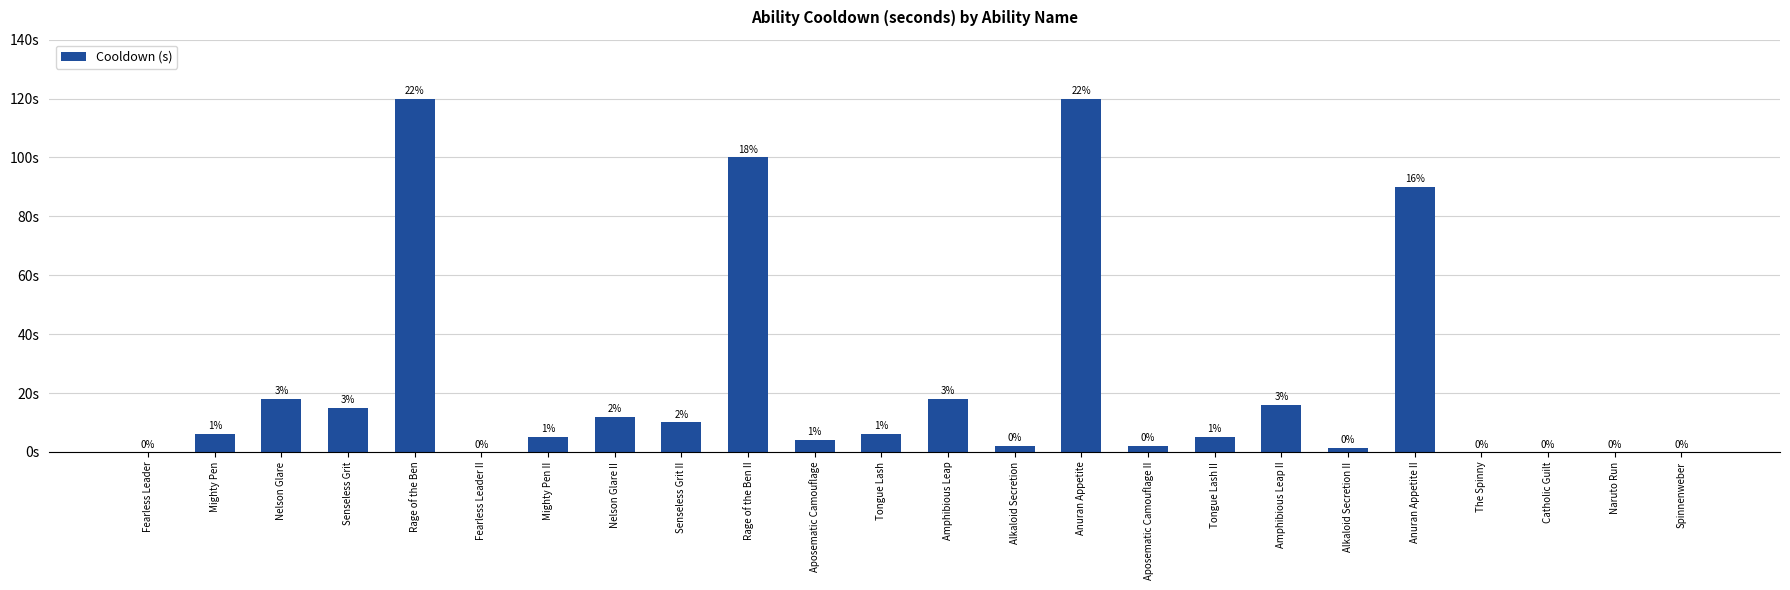

Which has a higher value, Senseless Grit or Tongue Lash II?

Senseless Grit